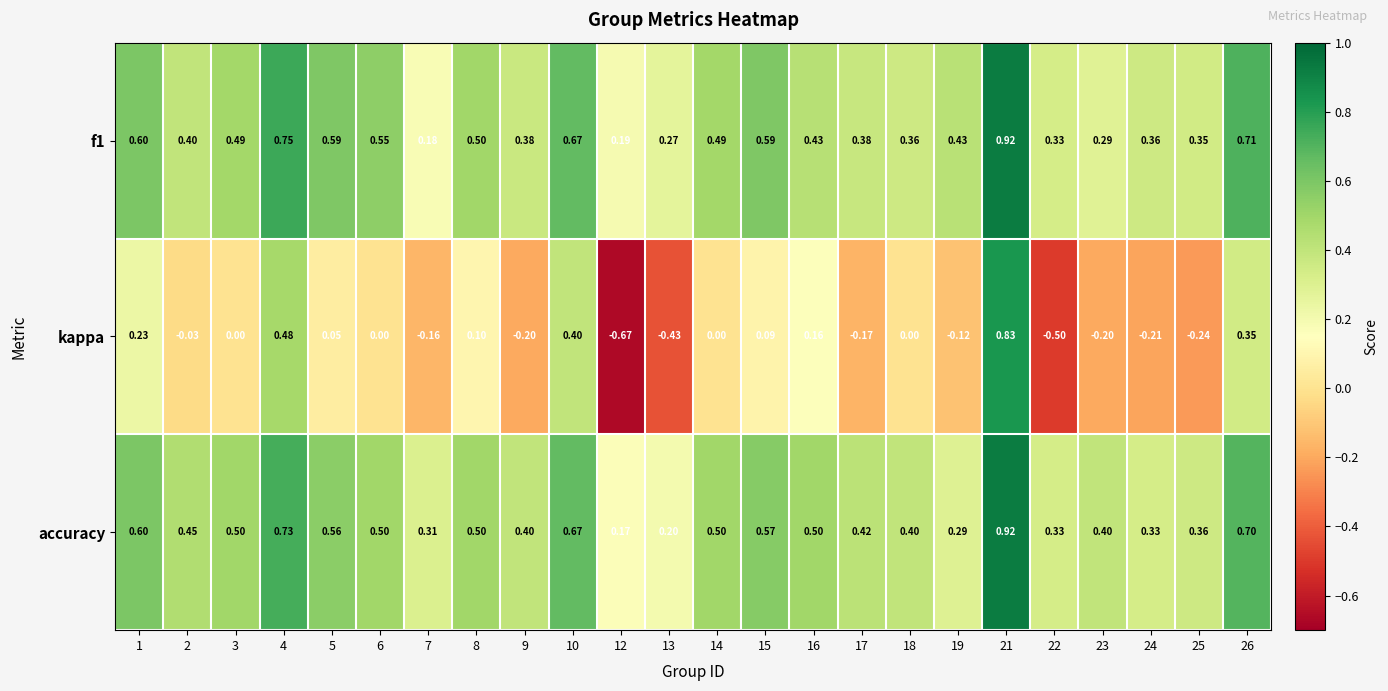

Which series has the largest range (max minus min)?

kappa